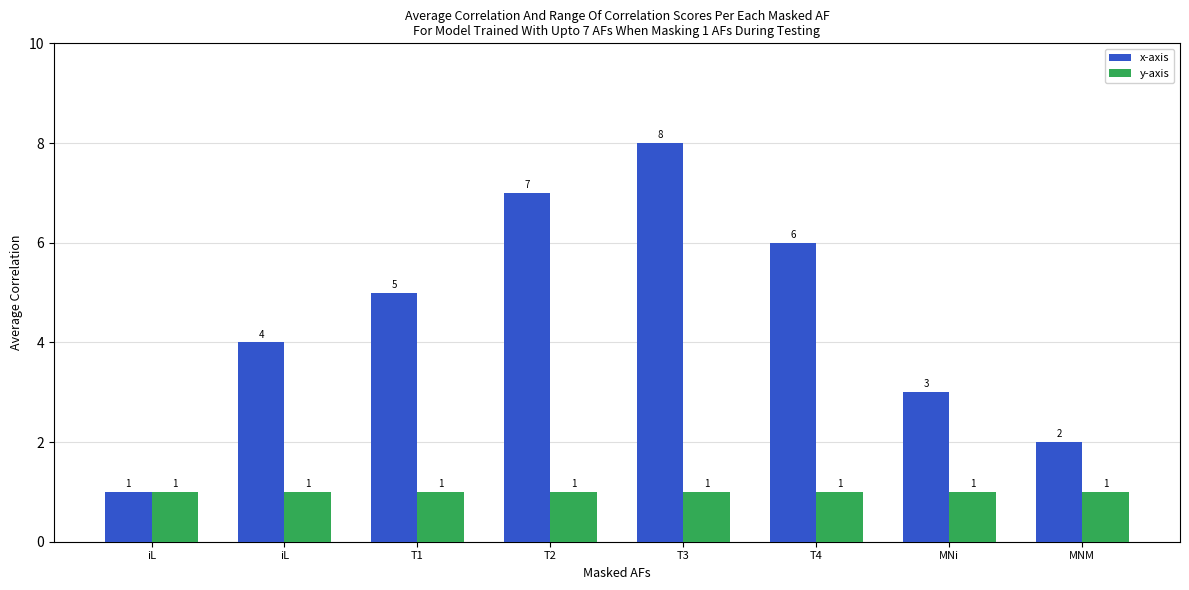

Are the bars grouped side by side (vs. stacked)?

Yes